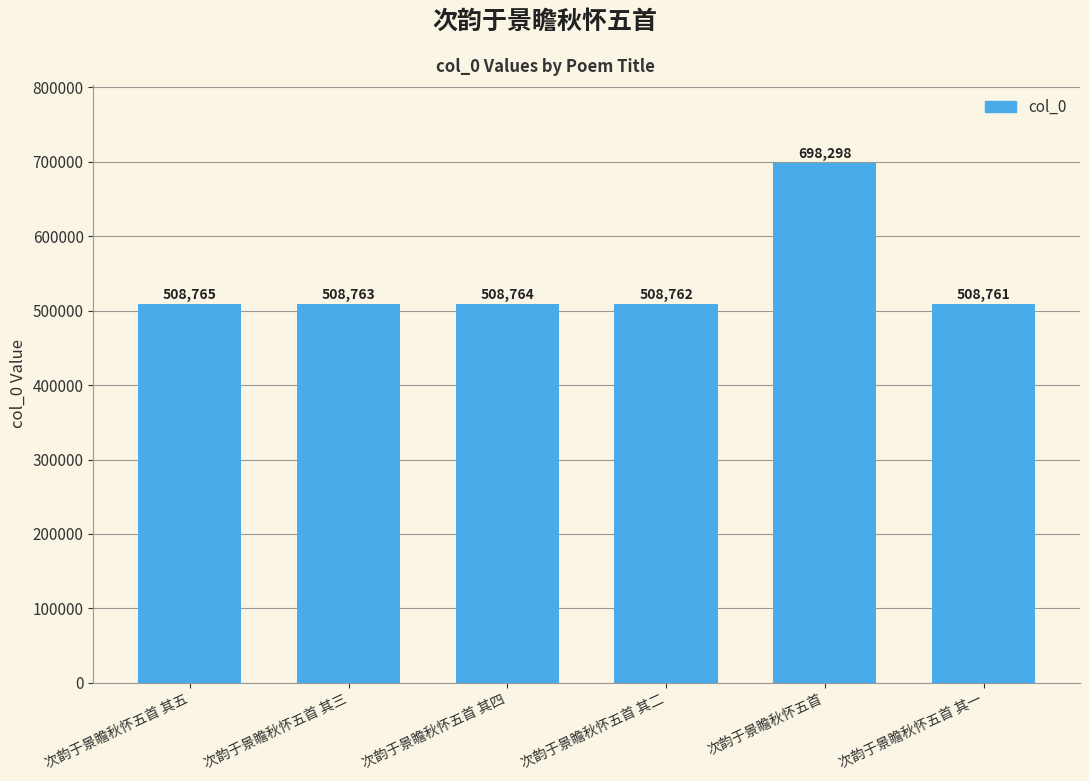

What is the sum of the values at 次韵于景瞻秋怀五首 其一 and 次韵于景瞻秋怀五首 其四?

1017525